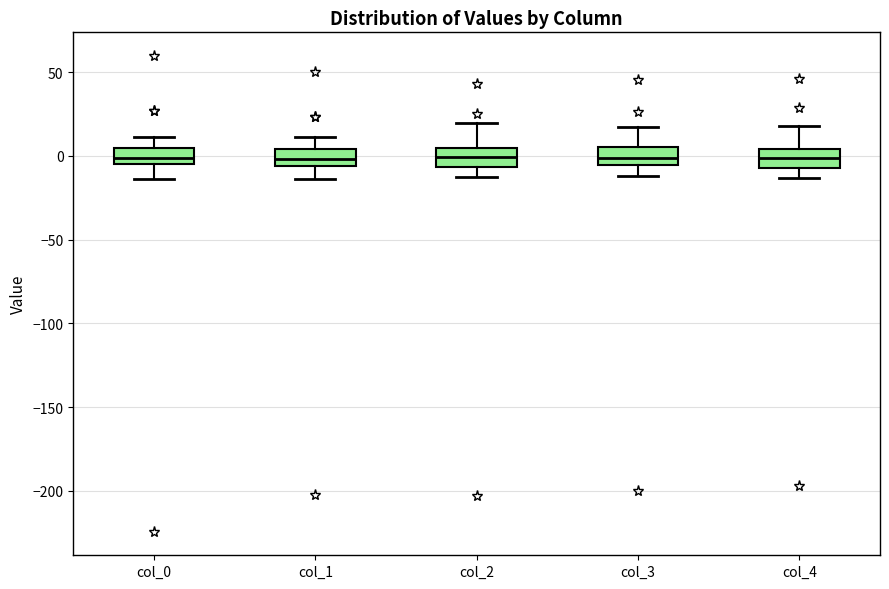

Reading left to right, transcribe this box plot: for each box, give where its median line is, the range the box spans, and where its two whiskers end, as read against the y-axis. The values are not printed on the chart, so give them approximately, as read against the axis.

col_0: median 0, box -5 to 5, whiskers -15 to 10
col_1: median 0, box -5 to 5, whiskers -15 to 10
col_2: median 0, box -5 to 5, whiskers -15 to 20
col_3: median 0, box -5 to 5, whiskers -10 to 15
col_4: median 0, box -5 to 5, whiskers -15 to 20